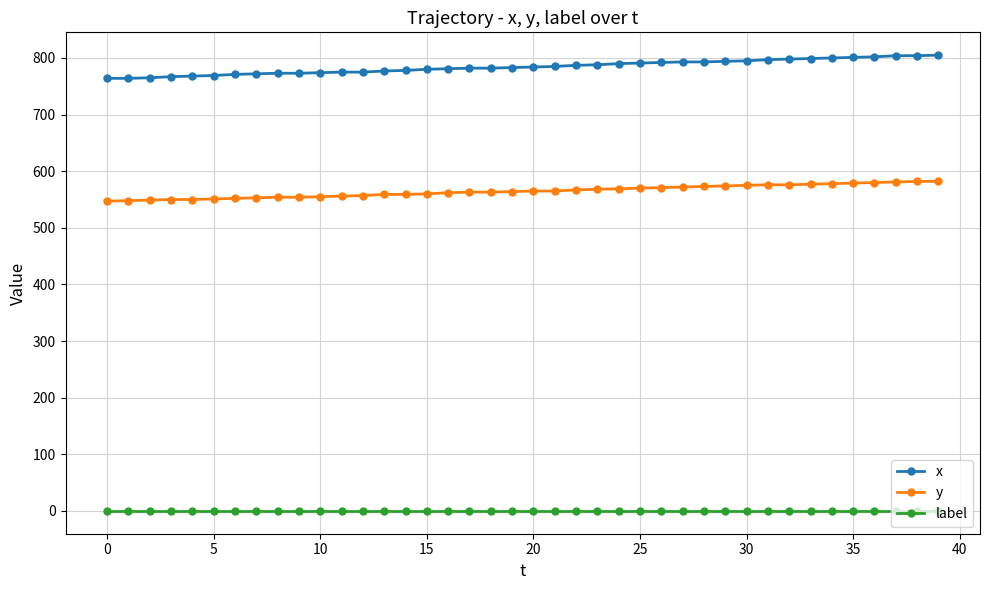

Rank the series by their maximum value, from highest to lowest.

x, y, label